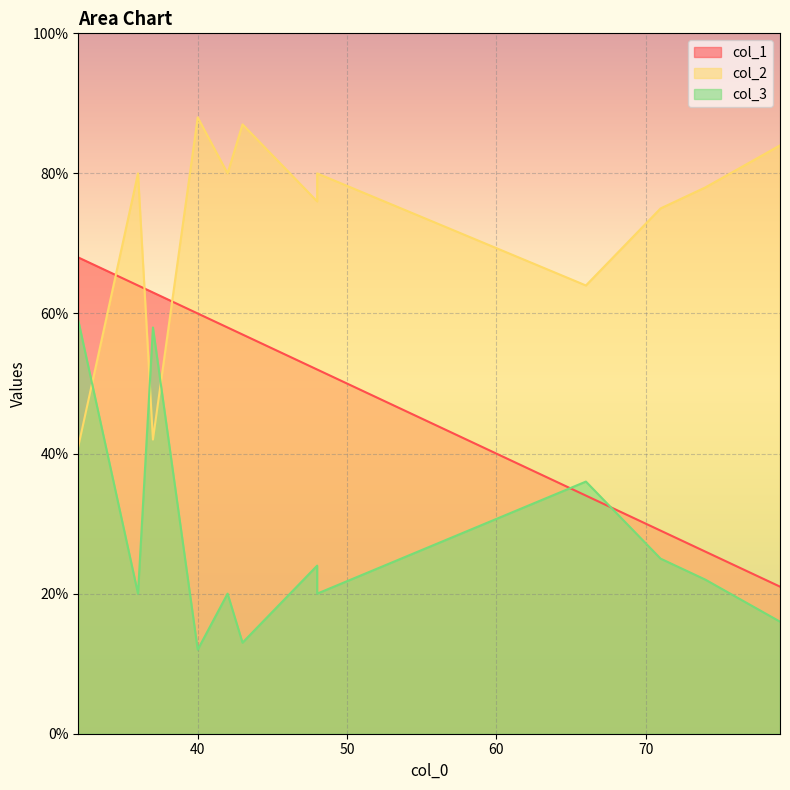

Which label corresponds to the smallest value in the chart?

40